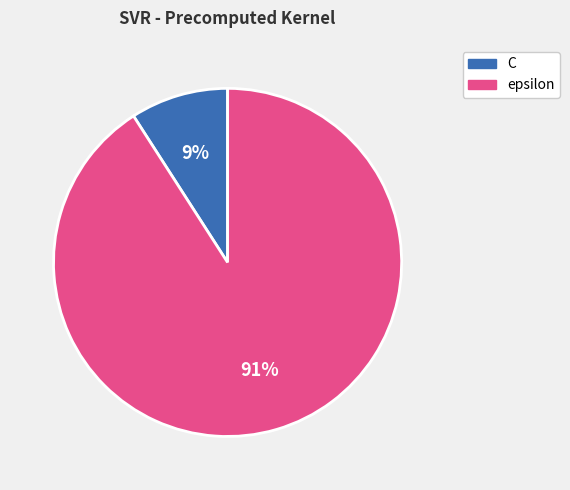

Is the sum of epsilon and C greater than half?

Yes